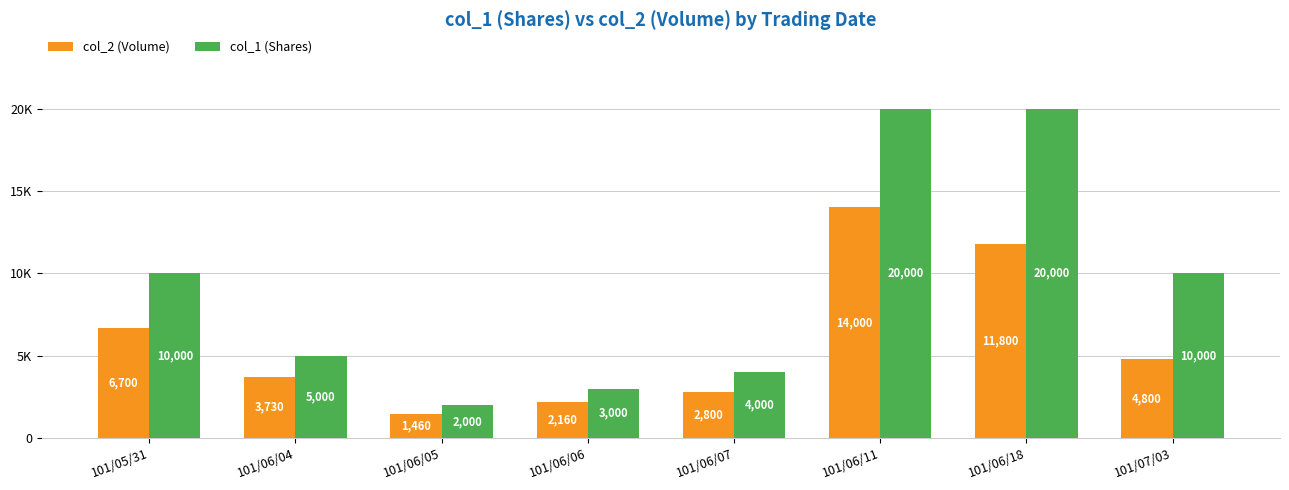

Does the chart contain any negative values?

No